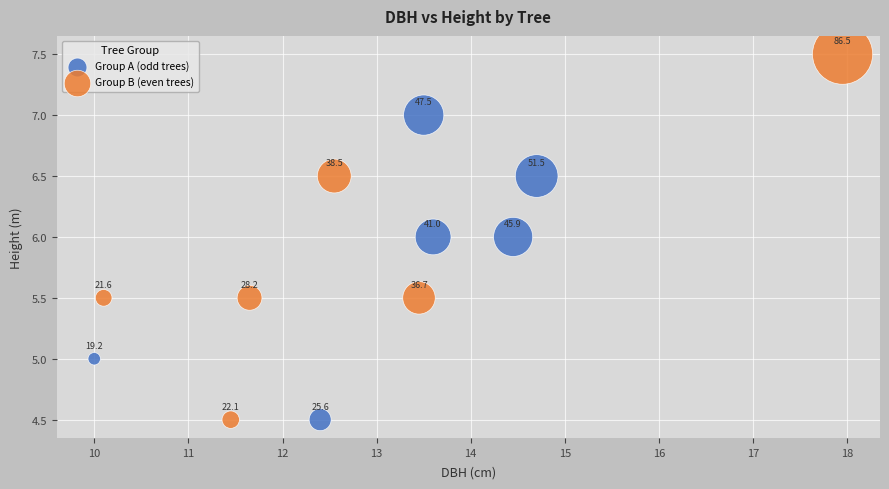

What are all the series names shown in the legend?

Group A (odd trees), Group B (even trees)